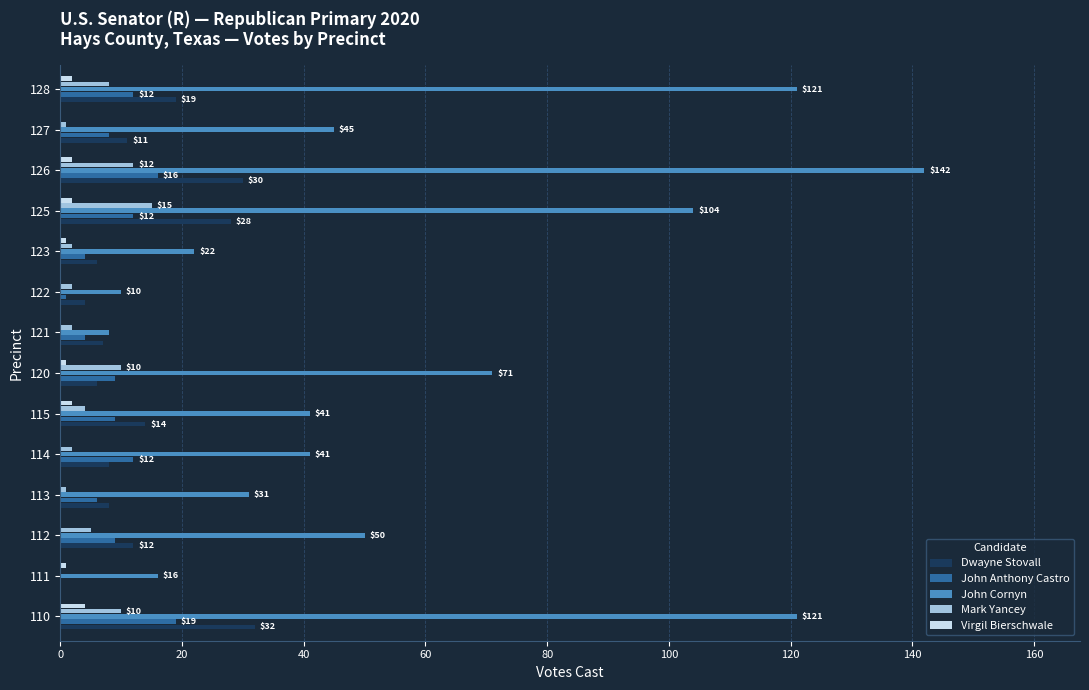

Is it true that John Anthony Castro equals 15 at 115?

False